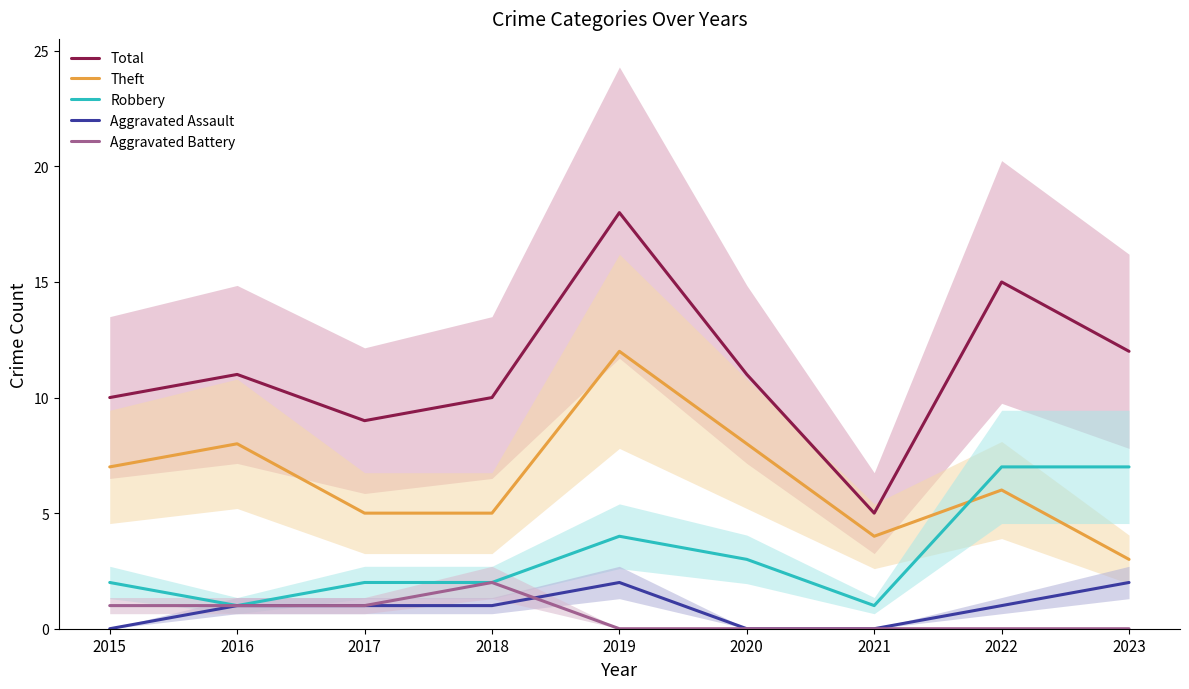

What is the difference between the second highest and minimum values in the Robbery series?

6